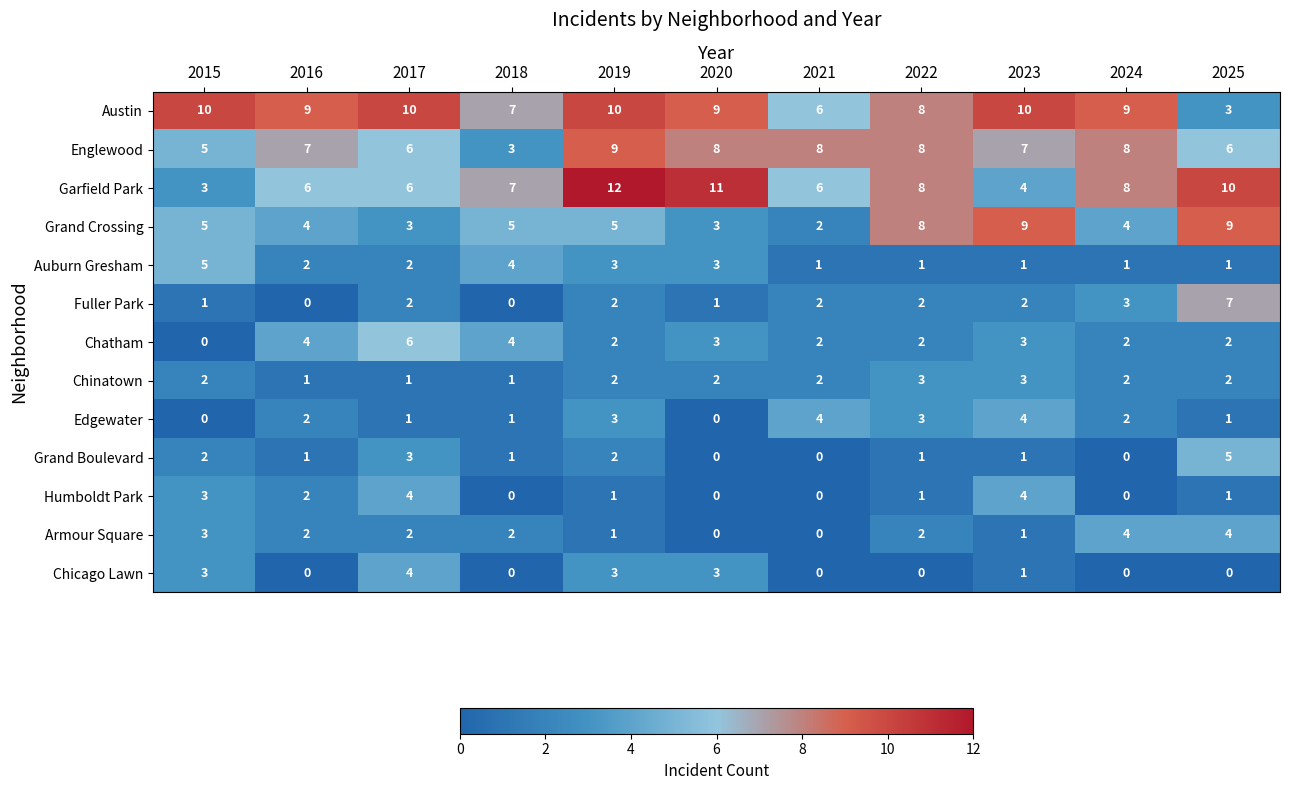

At which category does the chart reach its peak across all series?

2019